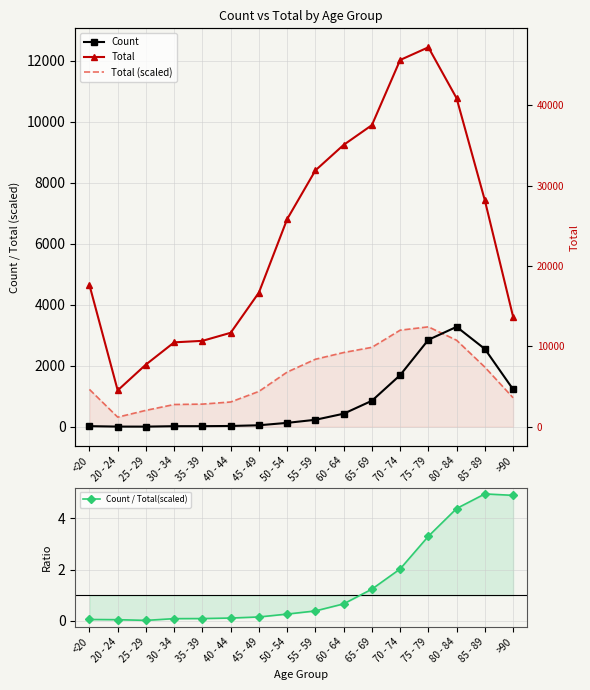

The value of Count at 25 - 29 is 1.9. True or false?

False